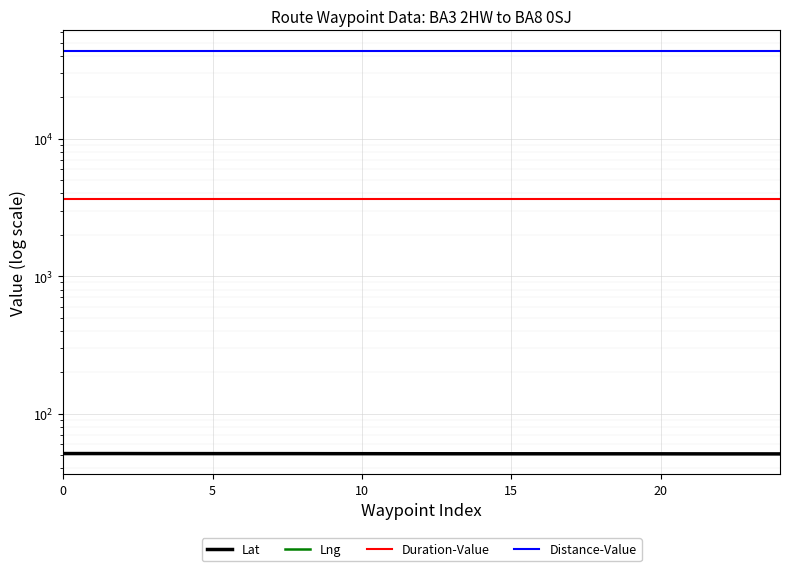

What is the difference between the highest and lowest values at 20?

43748.8